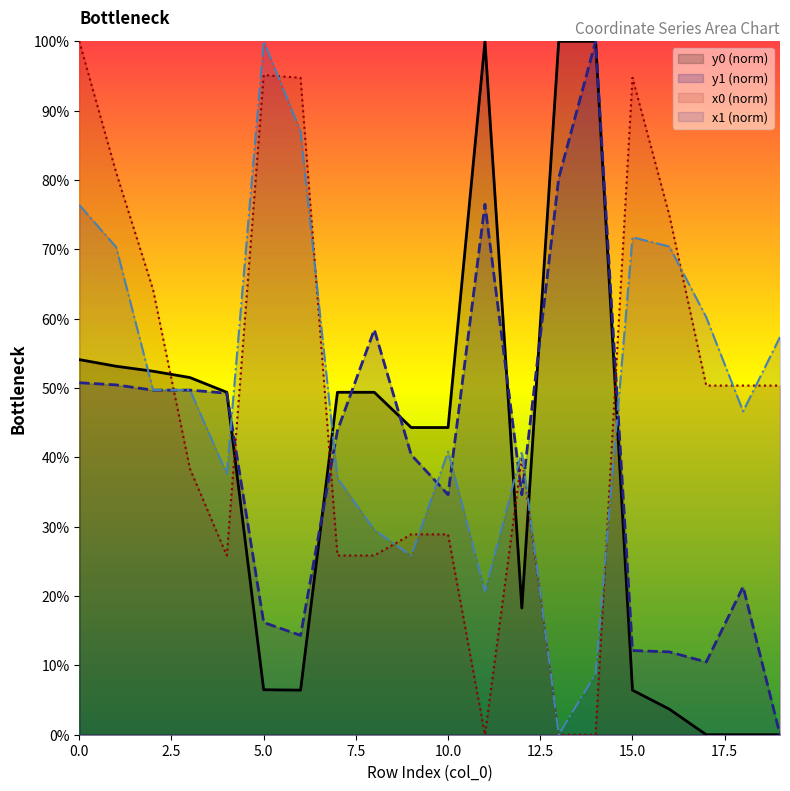

List the series in order of their peak value, lowest first.

x0, y0, x1, y1